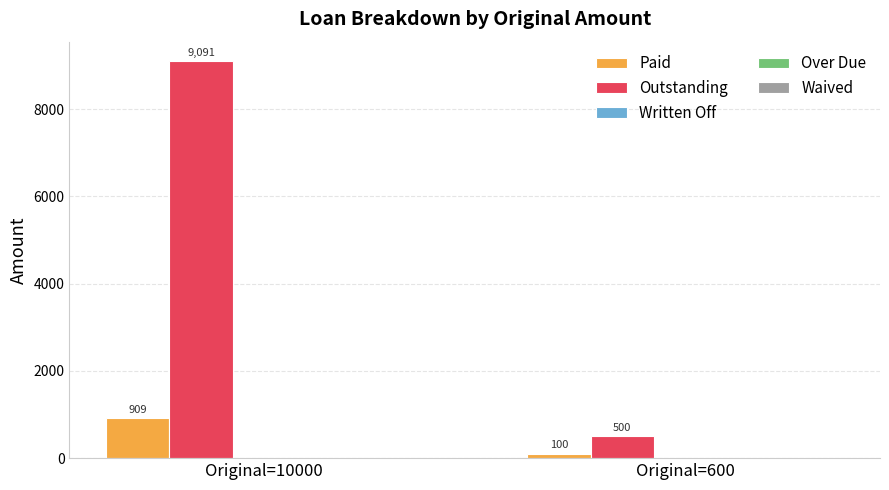

The Paid series shows 562.7 at Original=10000. True or false?

False